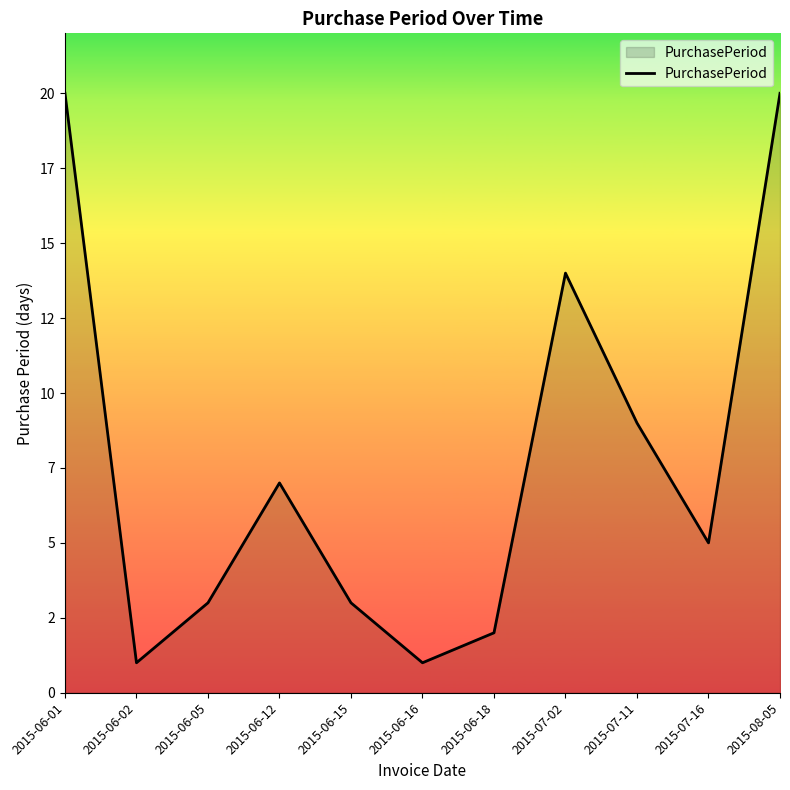

Where is the data nearest to the value 10?

2015-07-11